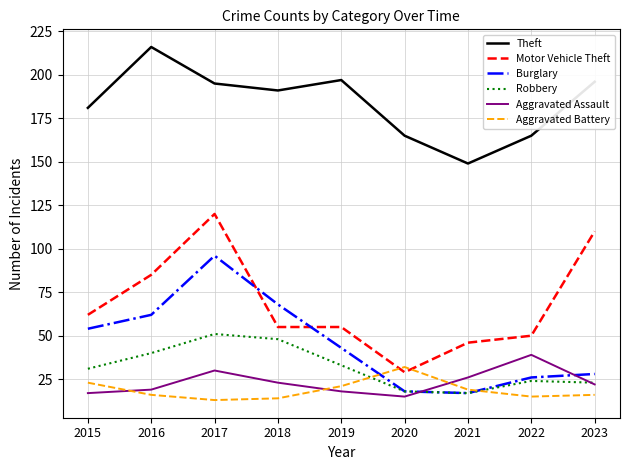

Which series has the largest total across all categories?

Theft